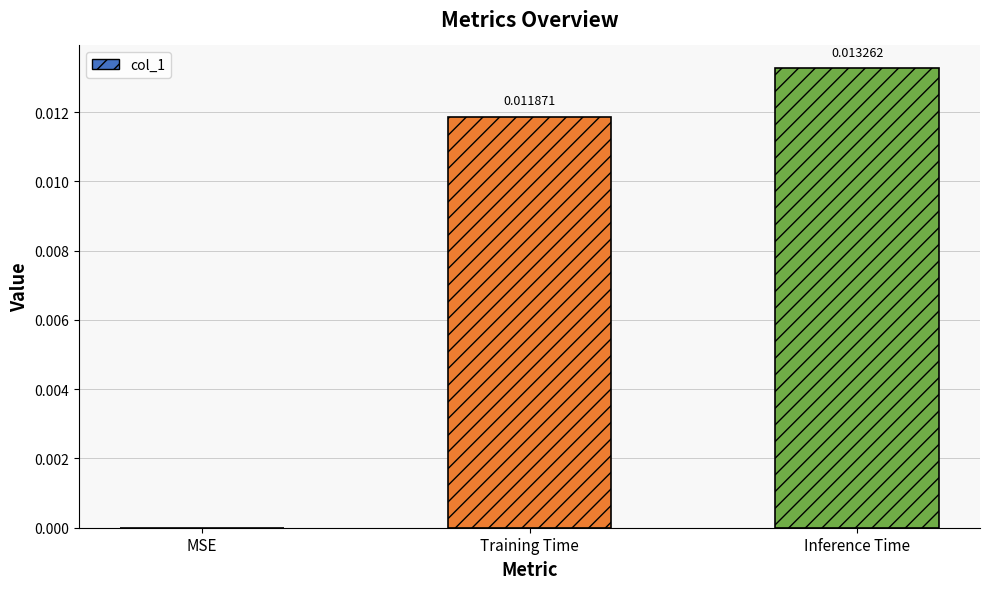

Is it true that the value at Training Time is 0.0?

True